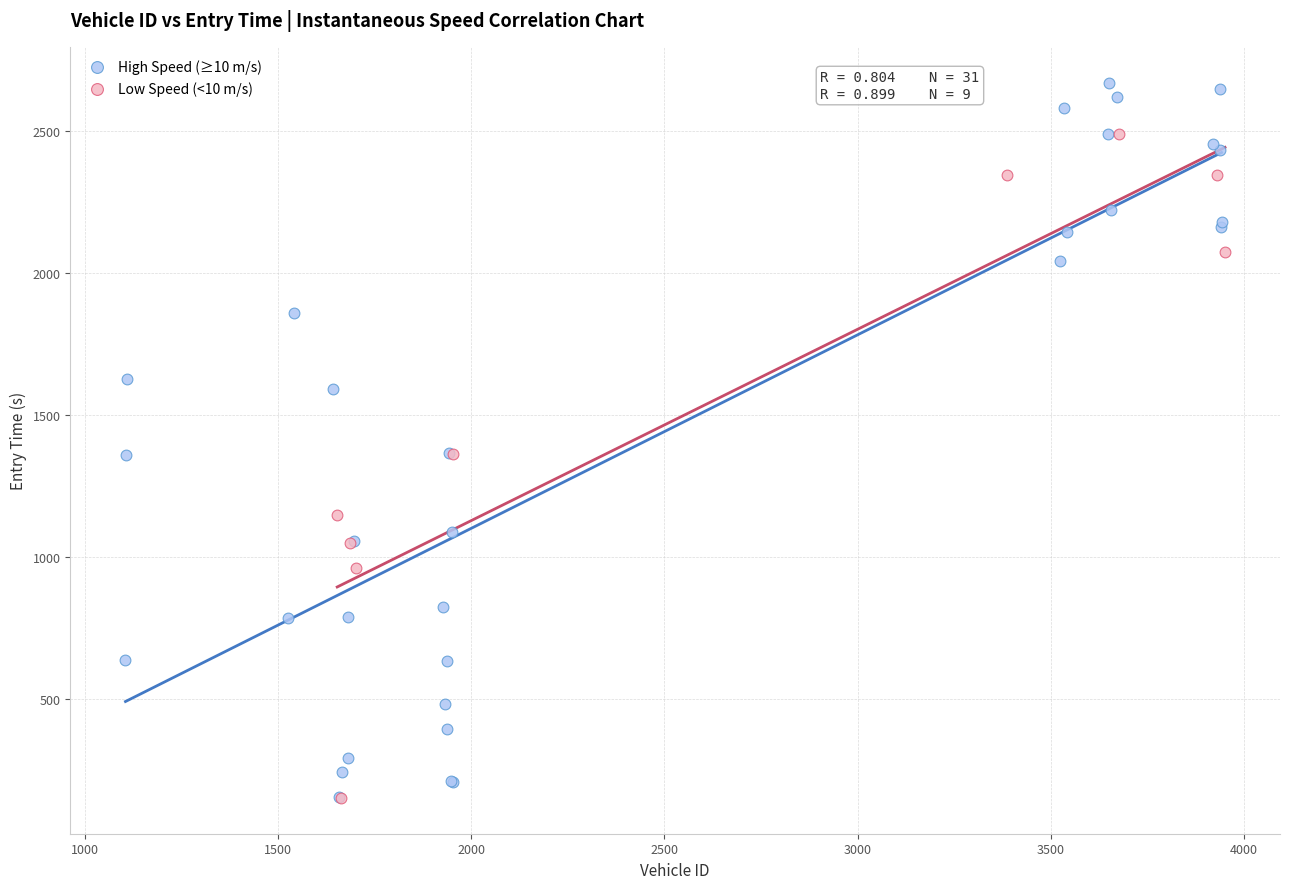

Which series reaches the maximum Y coordinate?

High Speed (≥10 m/s)